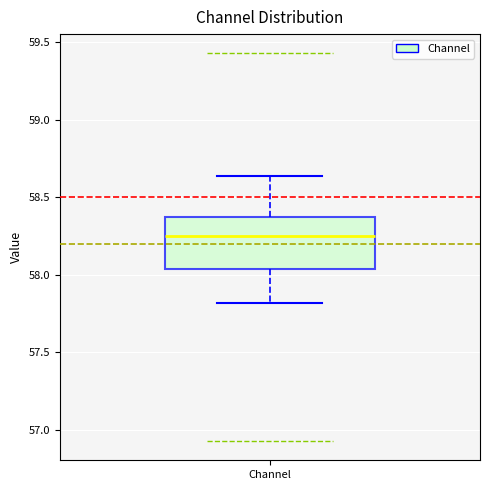

Read this box plot against the y-axis: the position of the median line, the range covered by the box, and the ends of both whiskers. The values are not printed on the chart, so give them approximately, as read against the axis.

median 58.25, box 58.05 to 58.35, whiskers 57.80 to 58.65